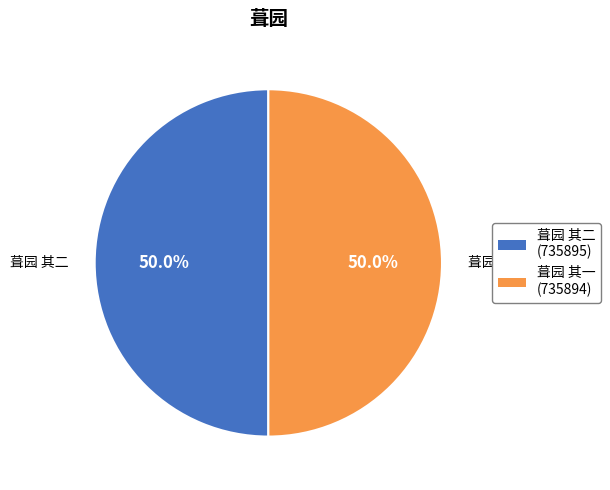

Approximately how many times larger is the value at 葺园 其二 compared to 葺园 其一?

1.0